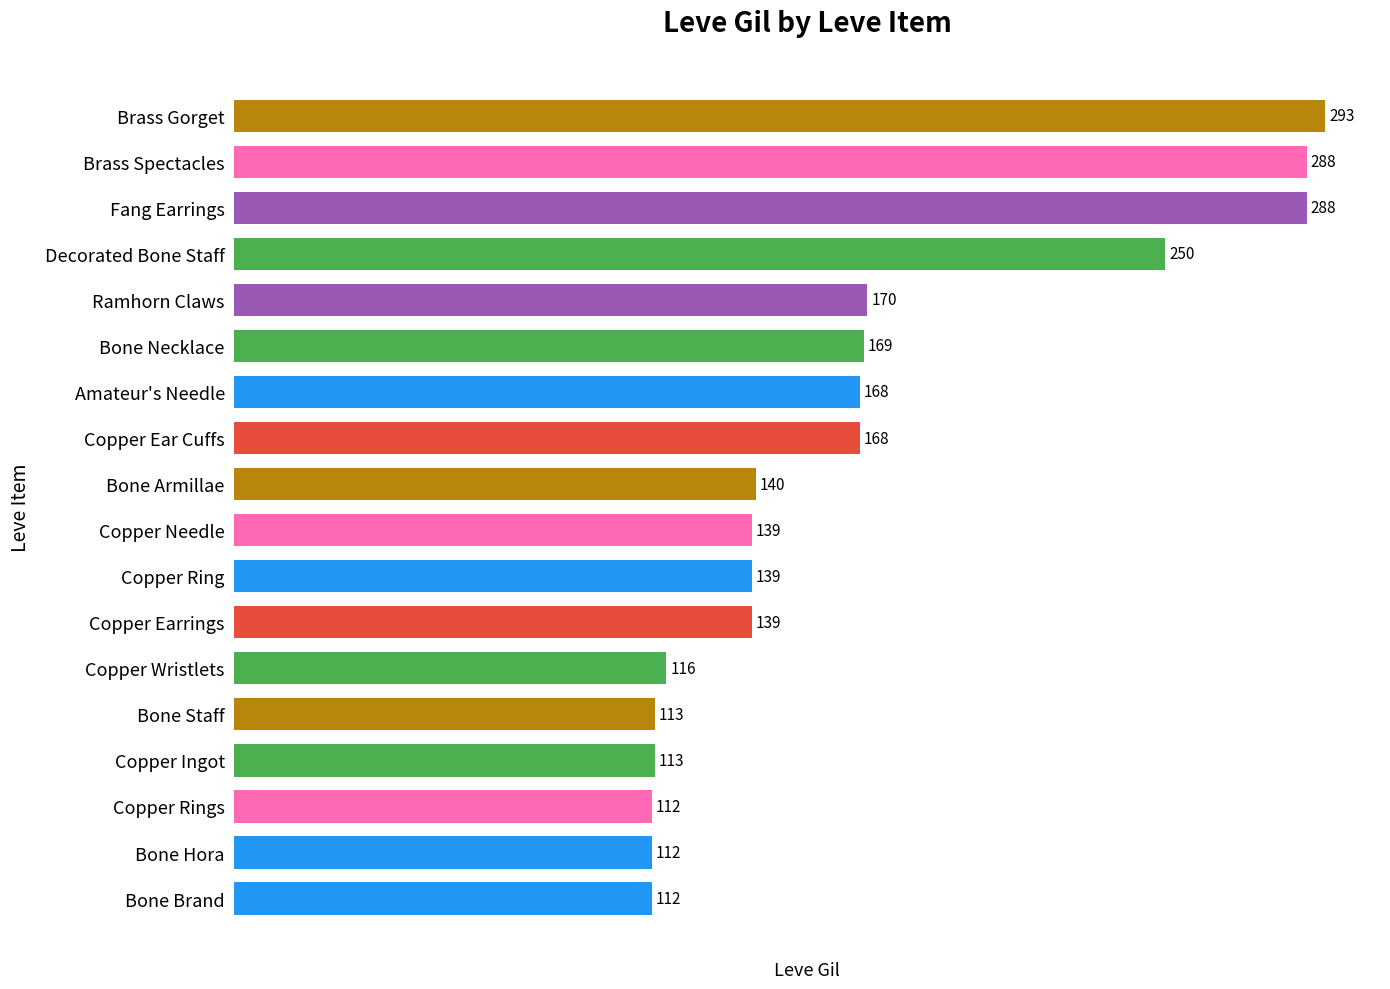

Where is the data nearest to the value 202?

Ramhorn Claws